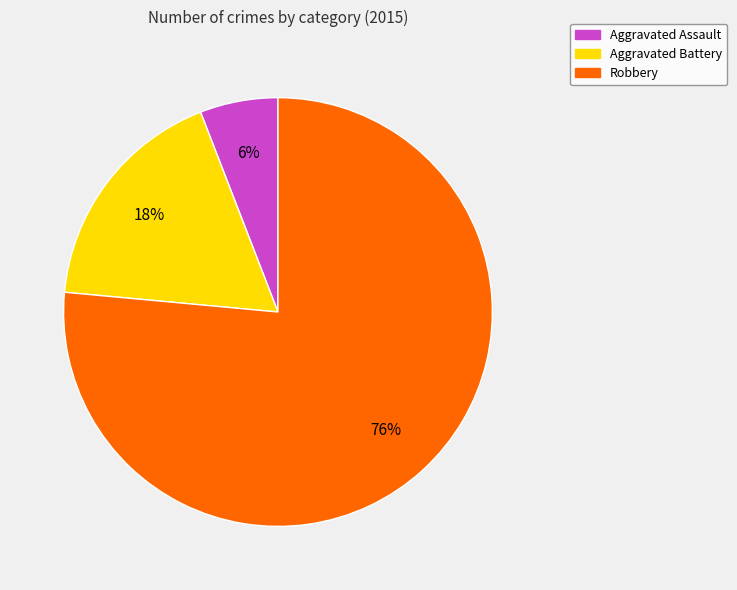

Does any single category account for the majority?

Yes